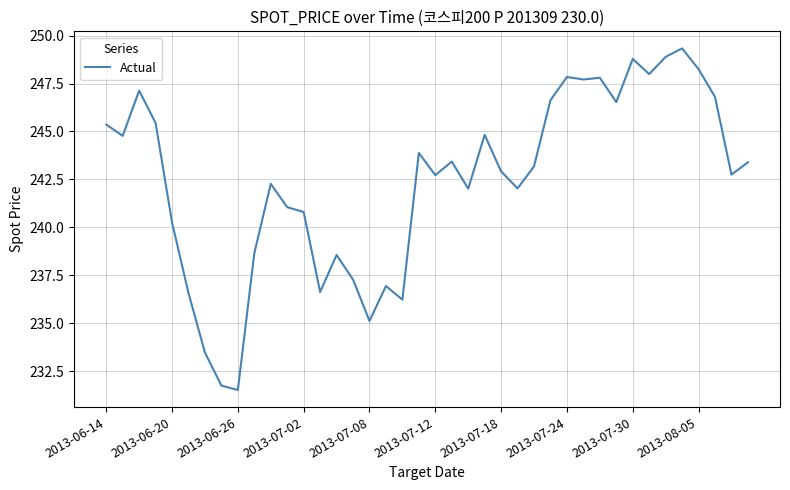

What is the smallest value displayed?

231.5